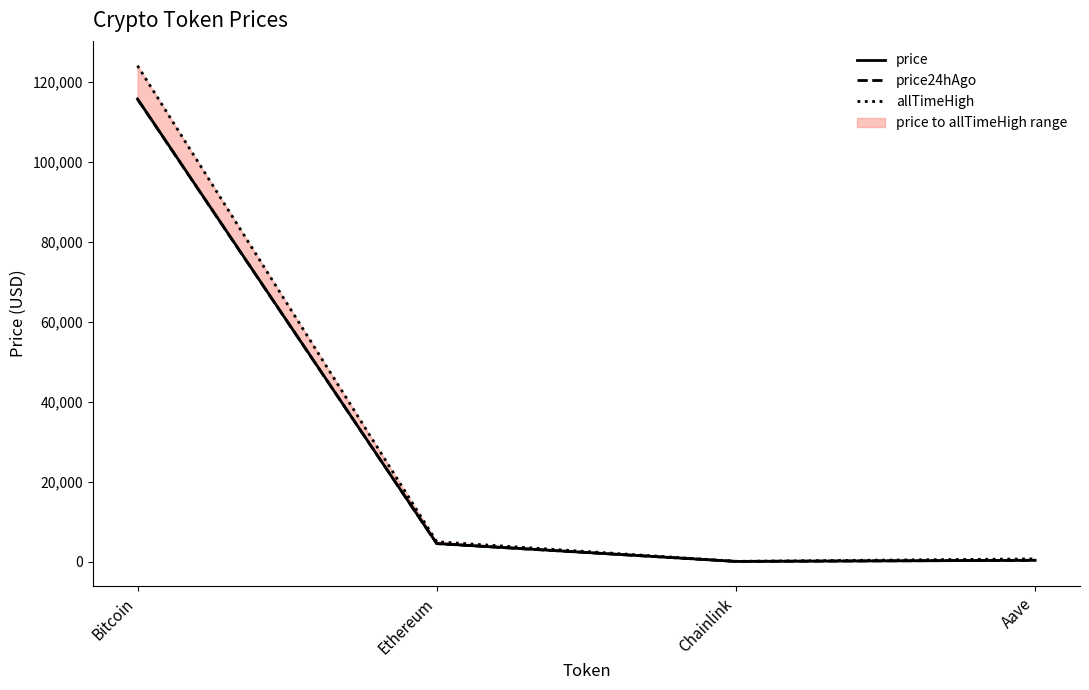

Where is the first local minimum for price?

Chainlink